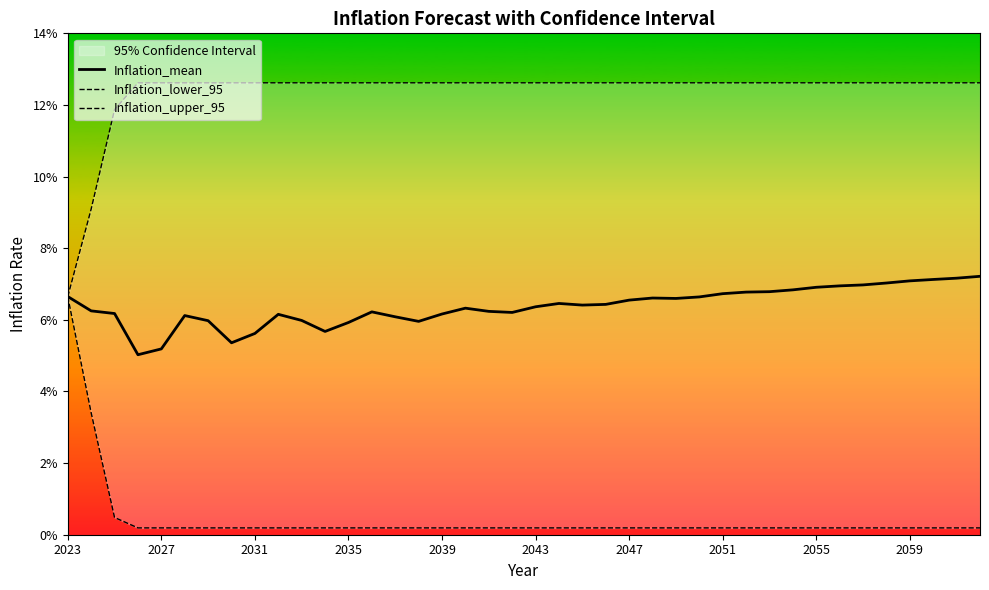

List the series in order of their overall mean, highest first.

Inflation_upper_95, Inflation_mean, Inflation_lower_95